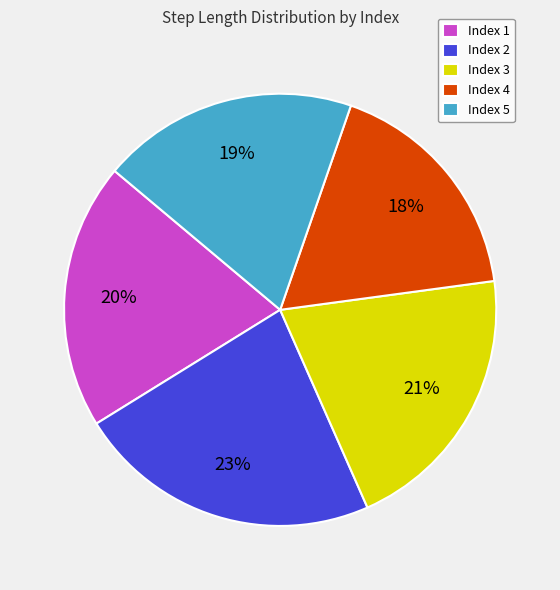

To the nearest percent, what is the average slice percentage?

20%